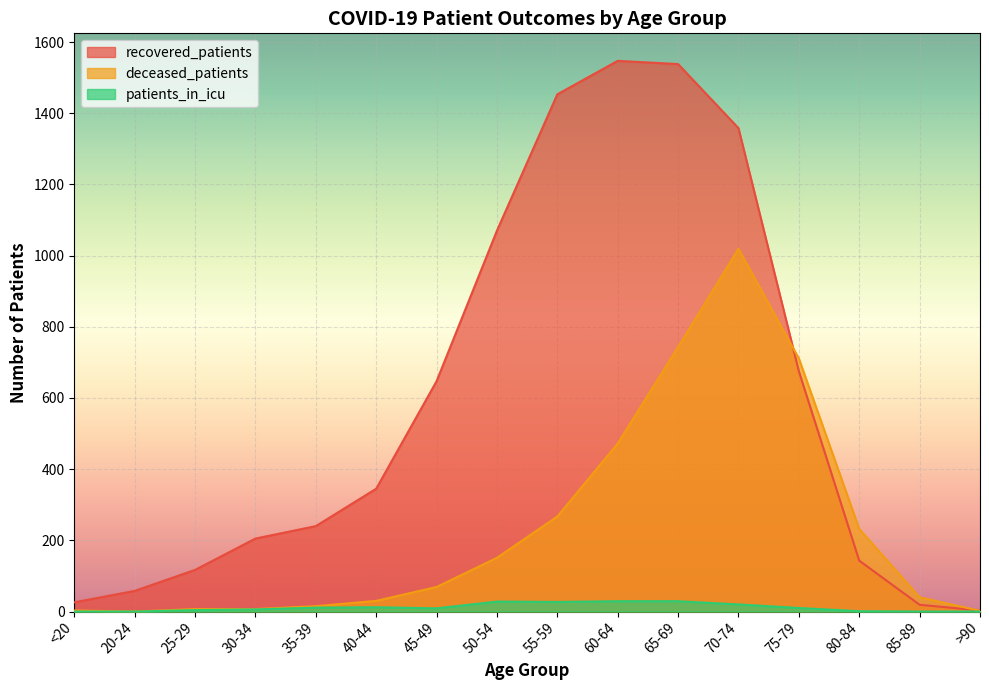

What is the average value of the patients_in_icu series?

12